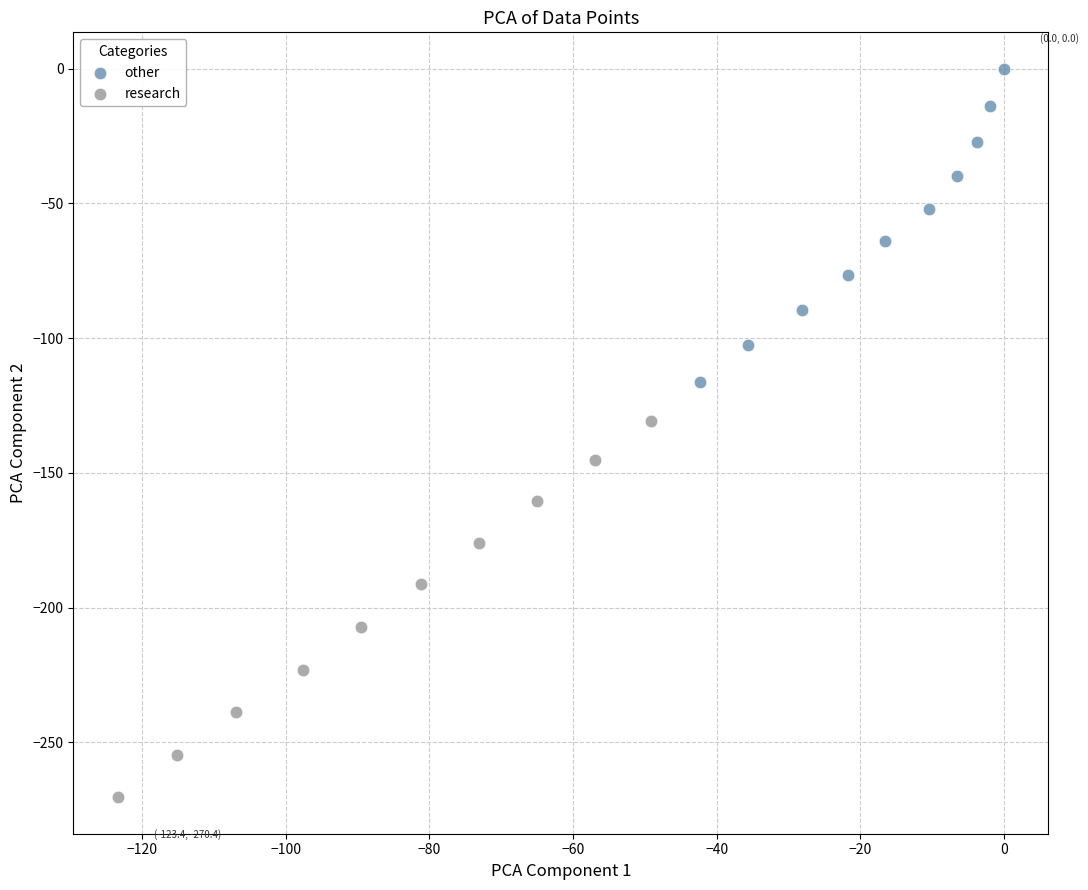

Which series reaches the maximum Y coordinate?

other